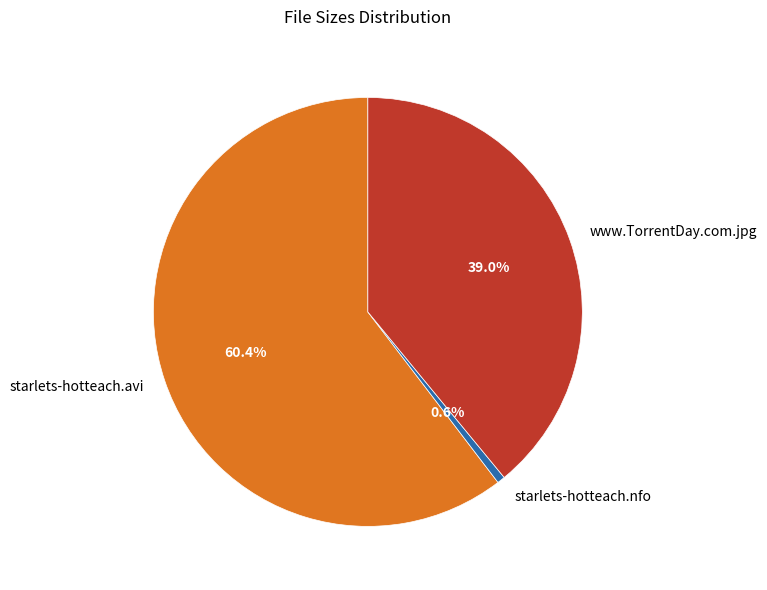

Count the number of slices in the pie.

3